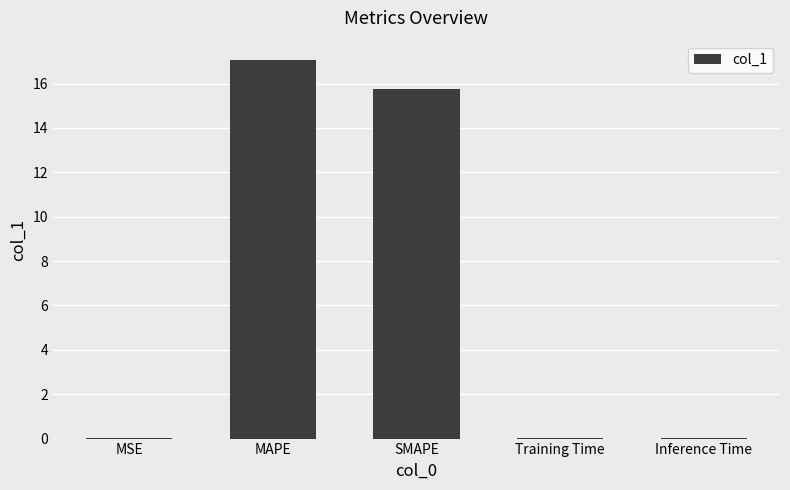

What is the change in value from MAPE to SMAPE?

-1.3